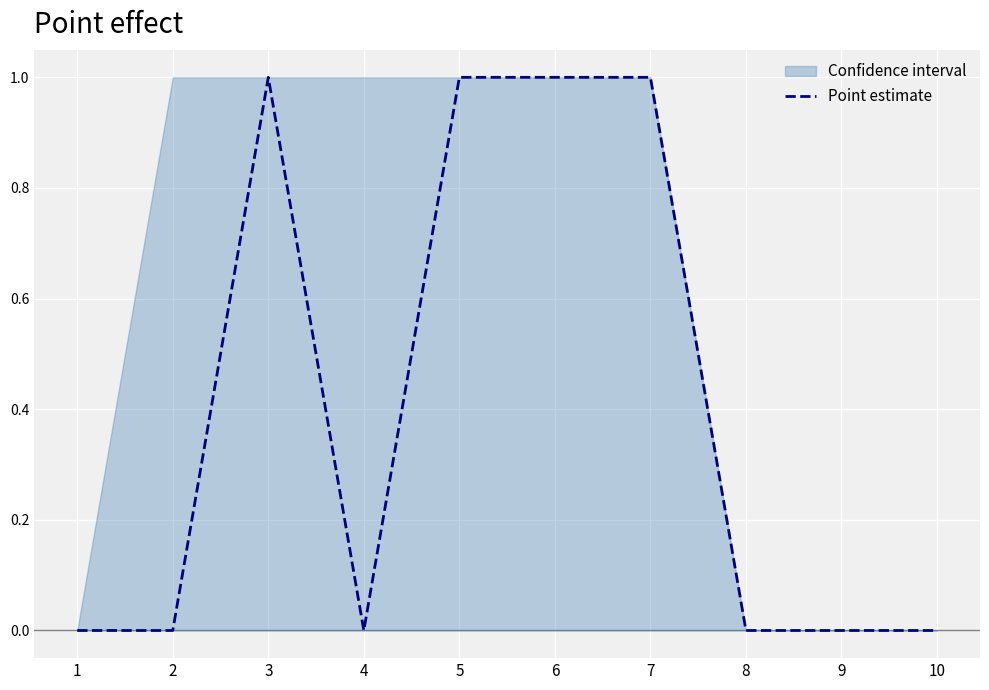

How many lines are shown in the chart?

1